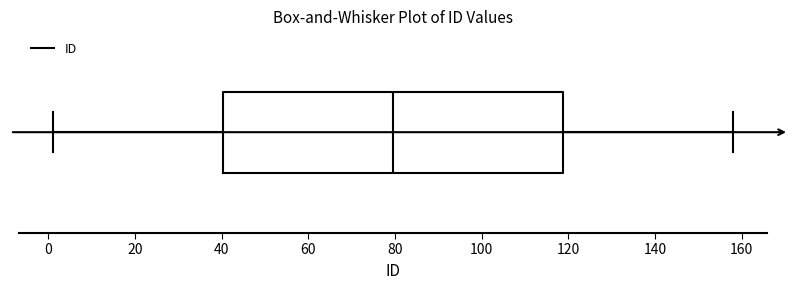

Where is the left edge of the box on the x-axis? The values are not printed on the chart, so give them approximately, as read against the axis.

40